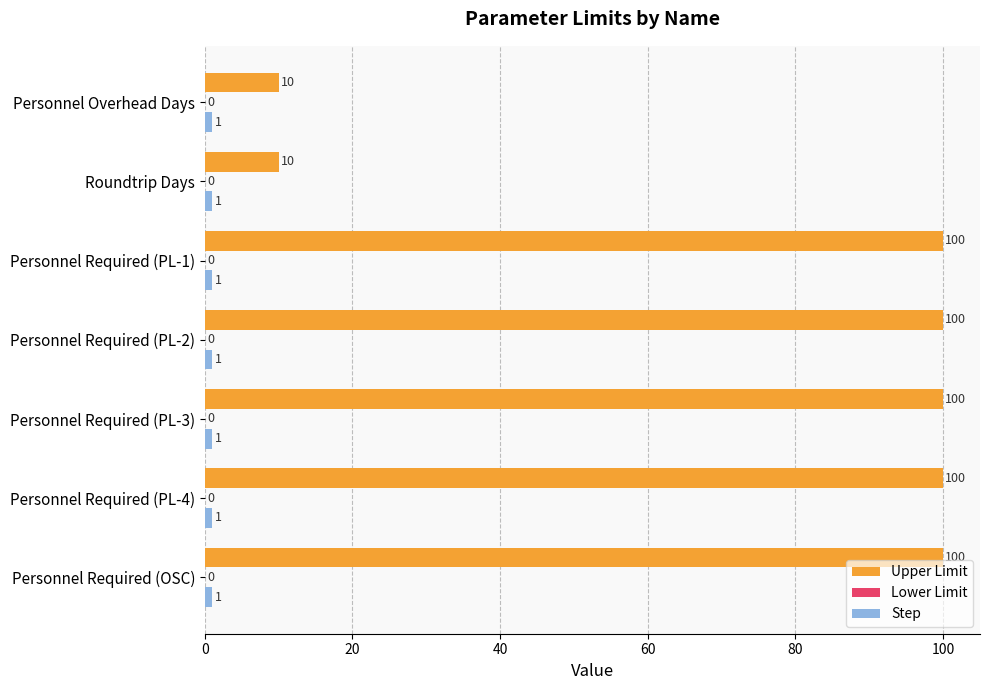

What is the difference between the second highest and second lowest values in the Upper Limit series?

90